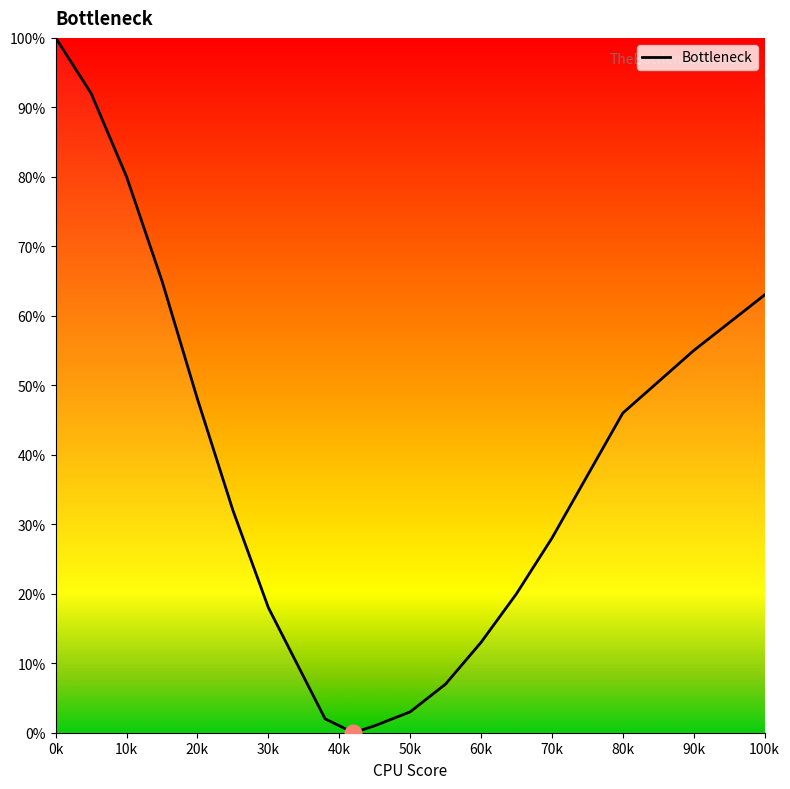

What is the greatest value displayed?

100